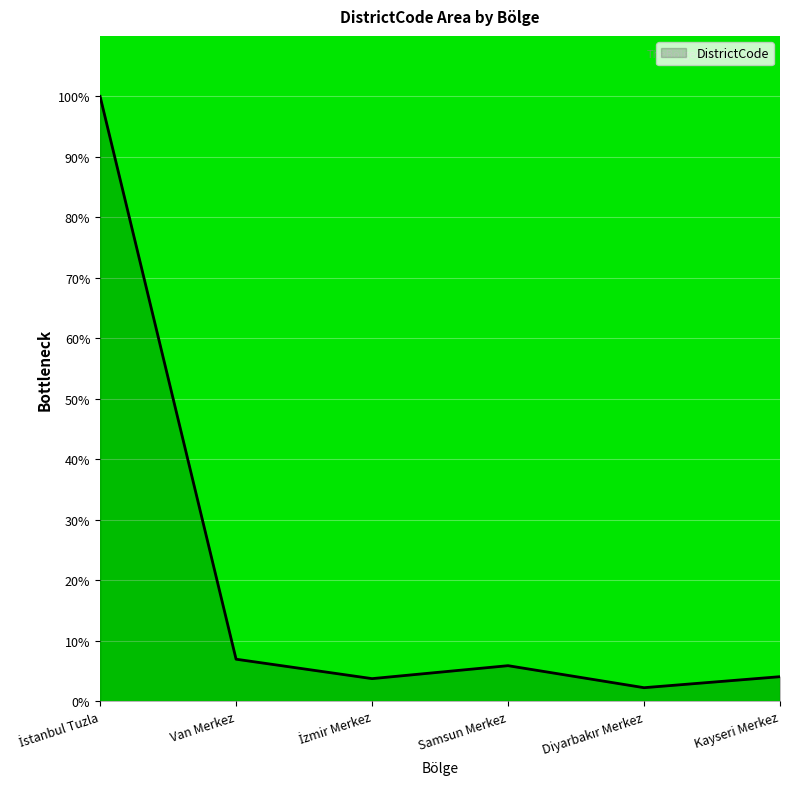

What is the approximate value at Samsun Merkez?

5.9